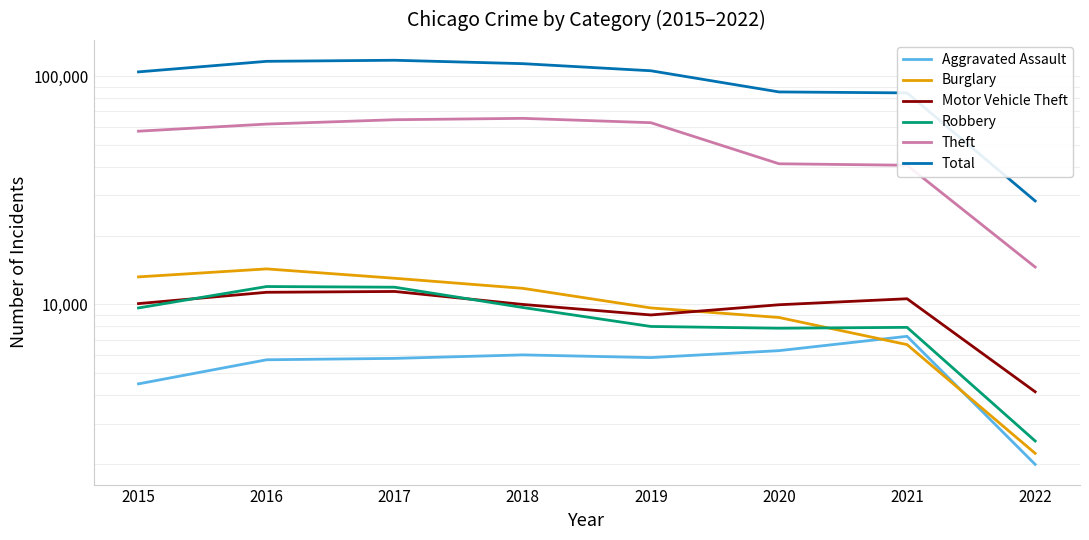

What are all the series names shown in the legend?

Aggravated Assault, Burglary, Motor Vehicle Theft, Robbery, Theft, Total